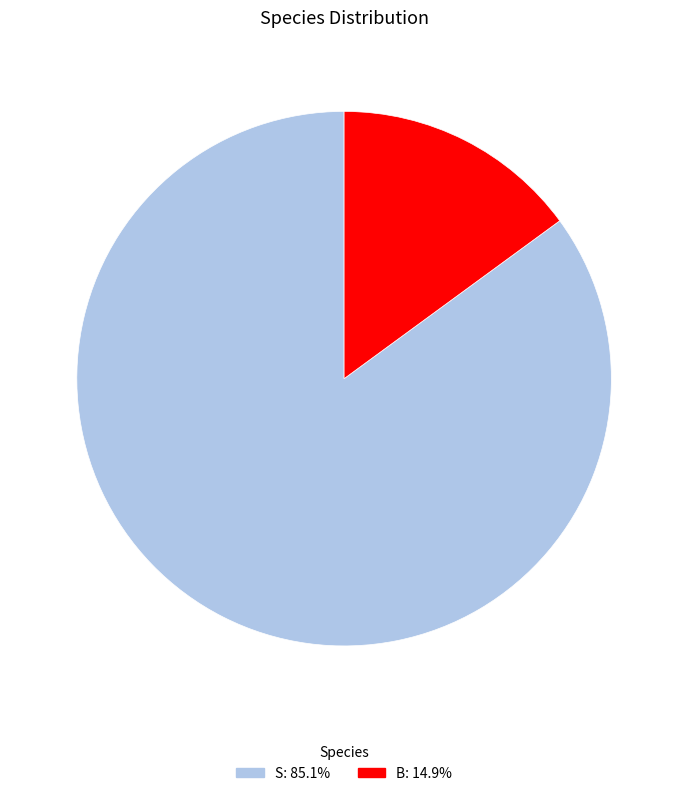

Which slice is the smallest?

B